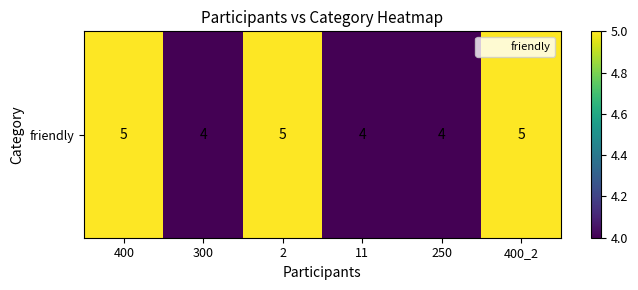

Reading right to left, list all the values displayed in this chart.

400_2=5	250=4	11=4	2=5	300=4	400=5